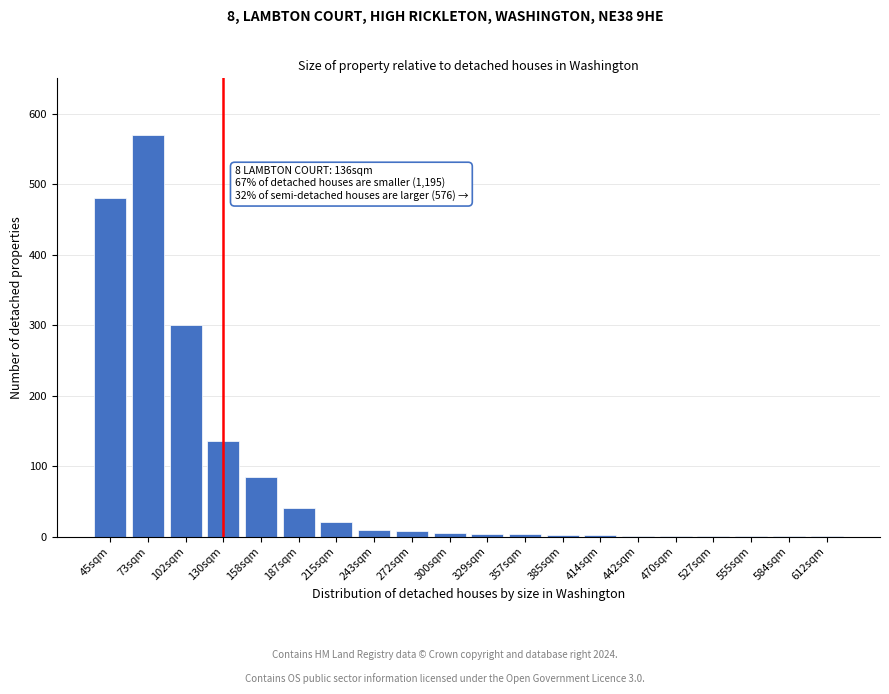

The chart shows a value of 8 at 272sqm. True or false?

True